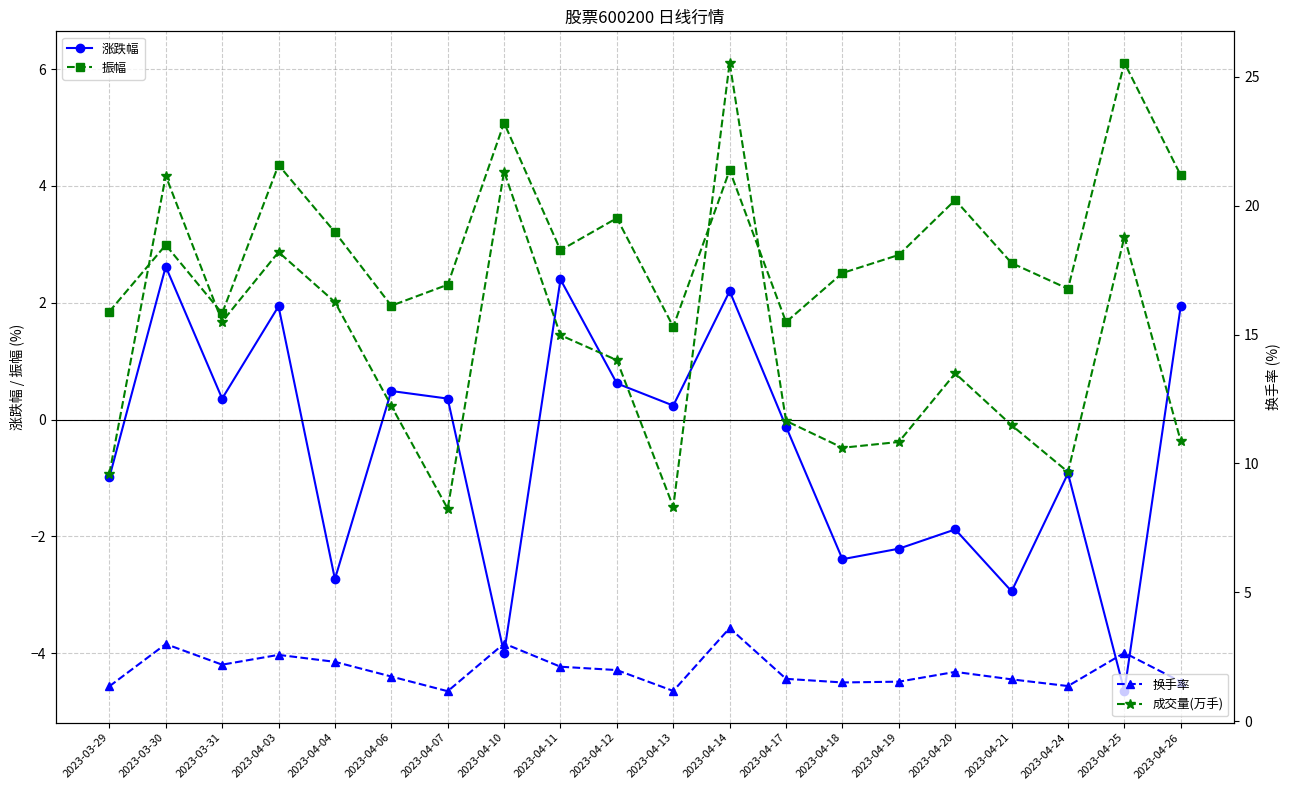

How many interior local valleys does the 振幅 series have?

6